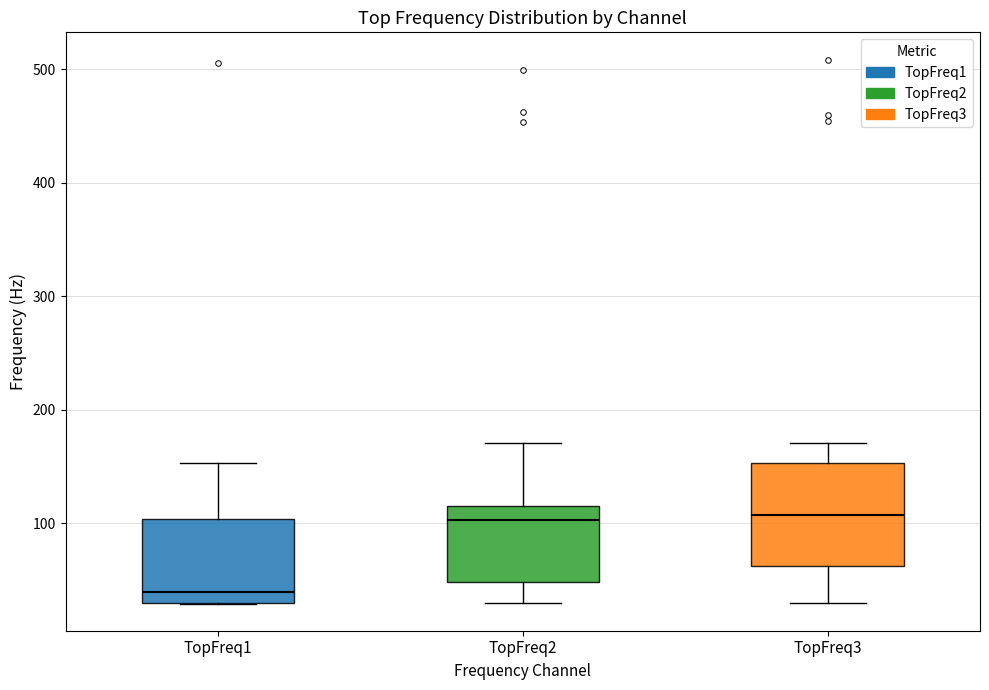

Reading left to right, transcribe this box plot: for each box, give where its median line is, the range the box spans, and where its two whiskers end, as read against the y-axis. The values are not printed on the chart, so give them approximately, as read against the axis.

TopFreq1: median 40, box 30 to 100, whiskers 30 to 150
TopFreq2: median 100, box 50 to 120, whiskers 30 to 170
TopFreq3: median 110, box 60 to 150, whiskers 30 to 170